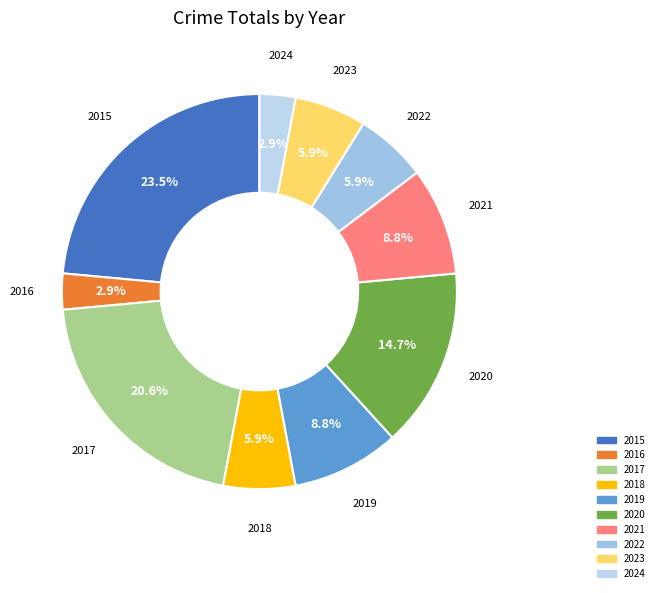

Is the sum of 2023 and 2022 greater than half?

No